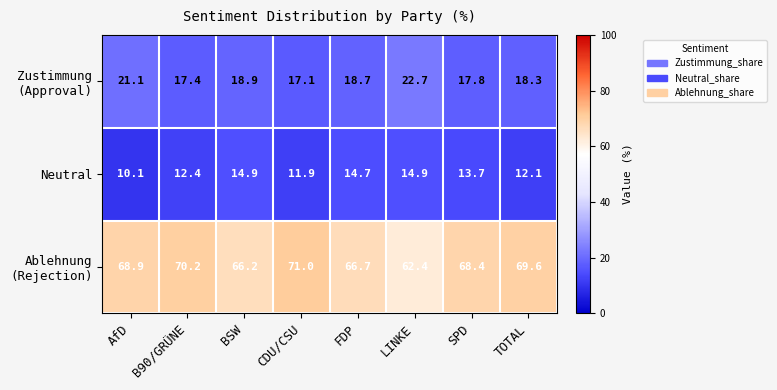

The value of Neutral at FDP is 14.7. True or false?

True